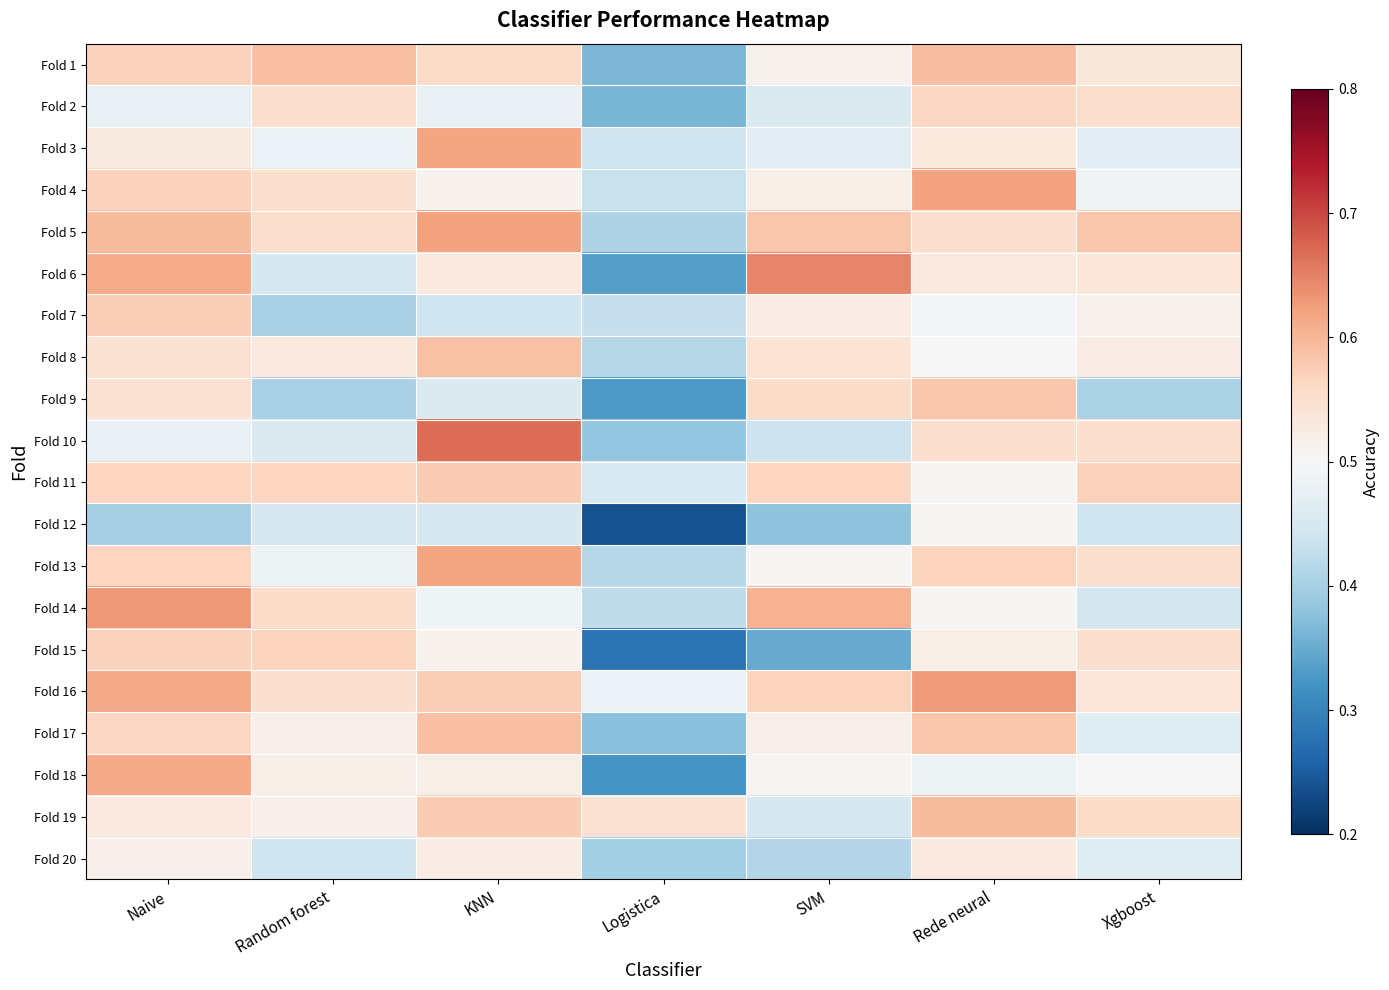

How many data points does each series have?

7